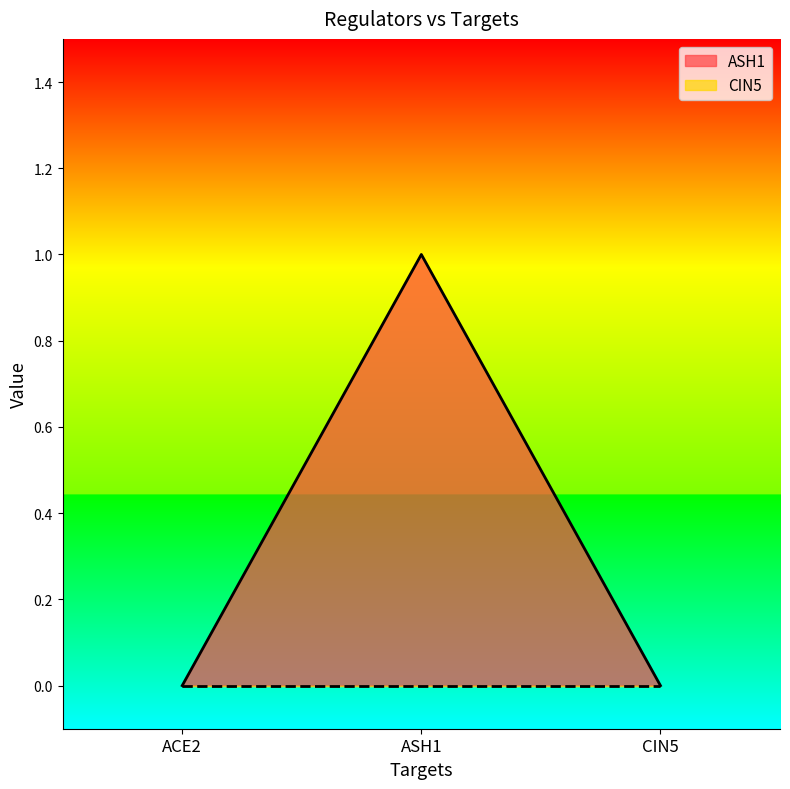

Rank the categories by value from highest to lowest.

ASH1, ACE2, CIN5